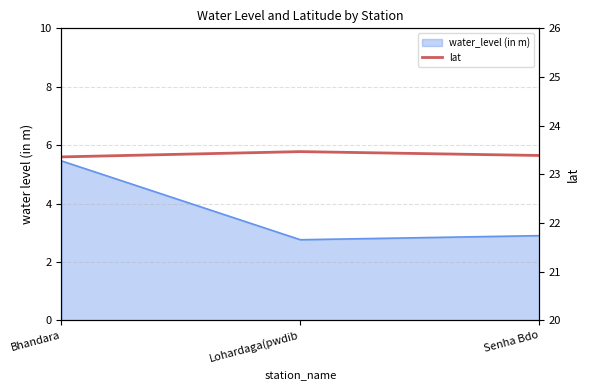

Reading left to right, extract all data points from this chart.

23.4	23.5	23.4